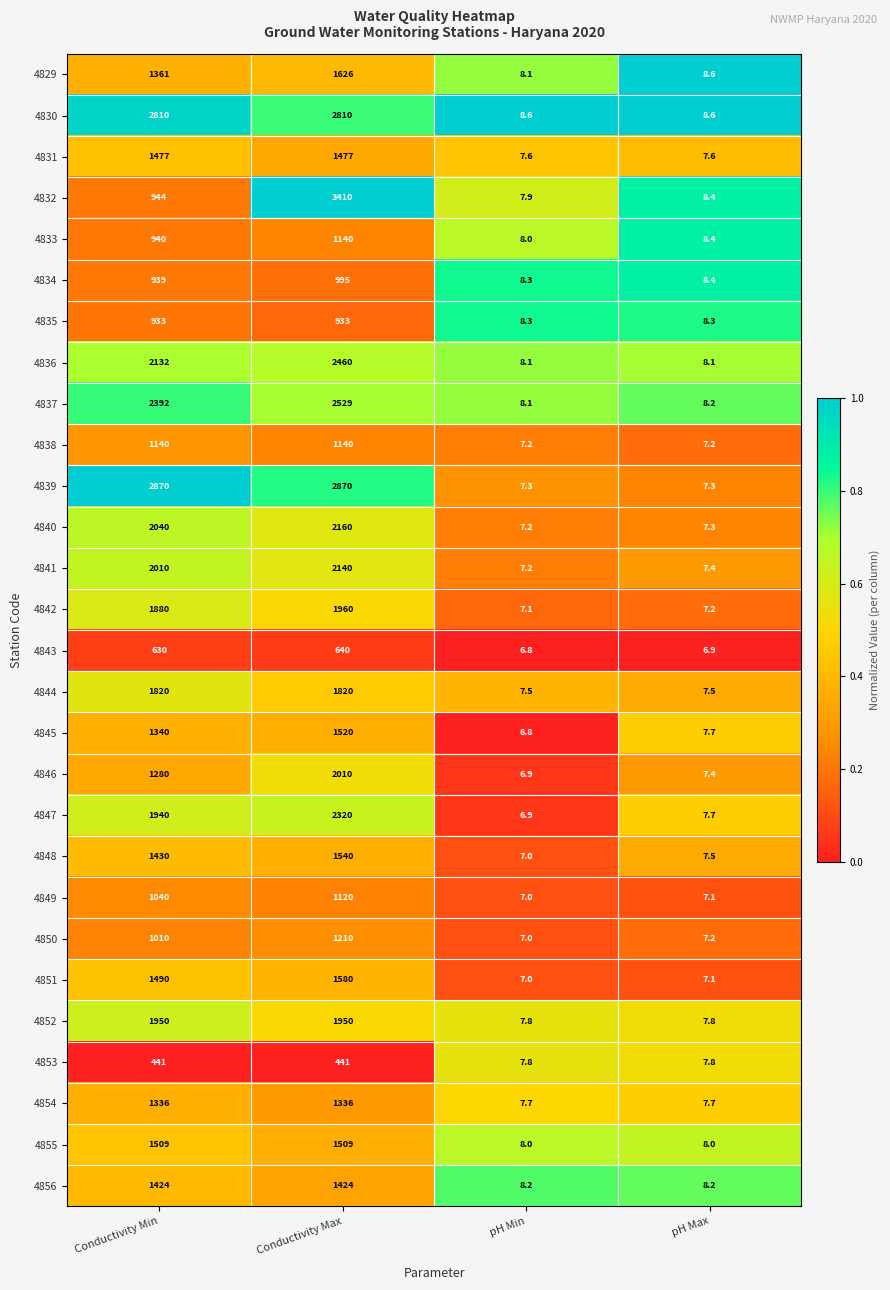

Which series has the widest spread of values?

4832